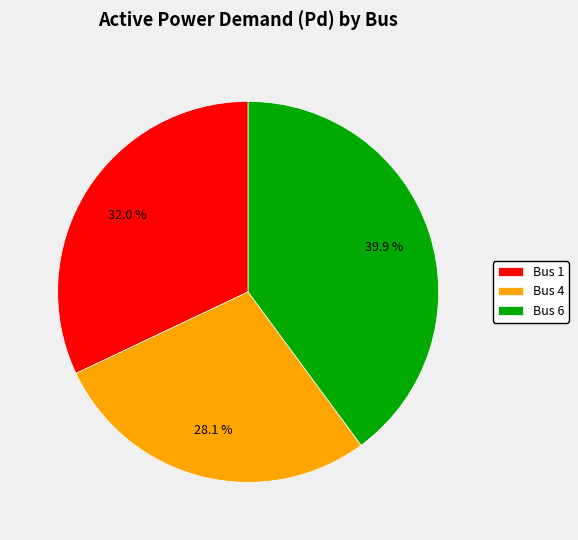

Does any single category account for the majority?

No